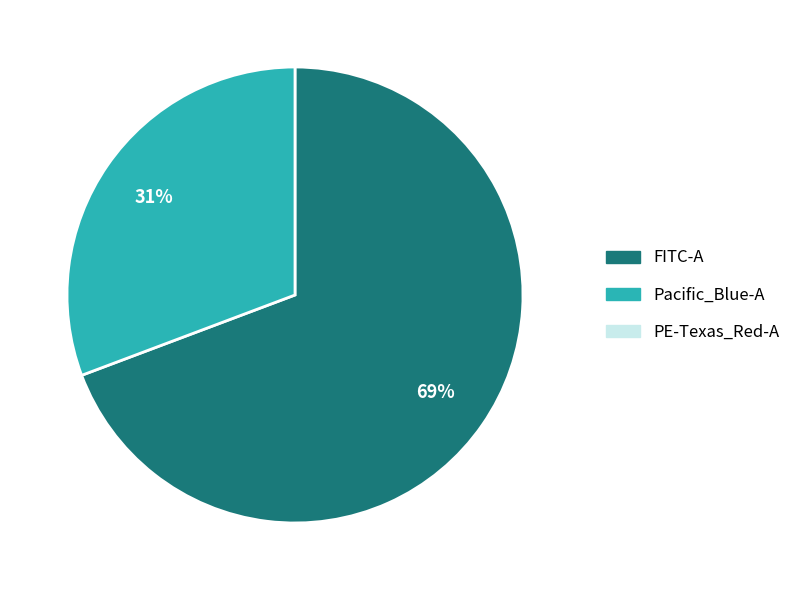

To the nearest percent, what is the average slice percentage?

50%